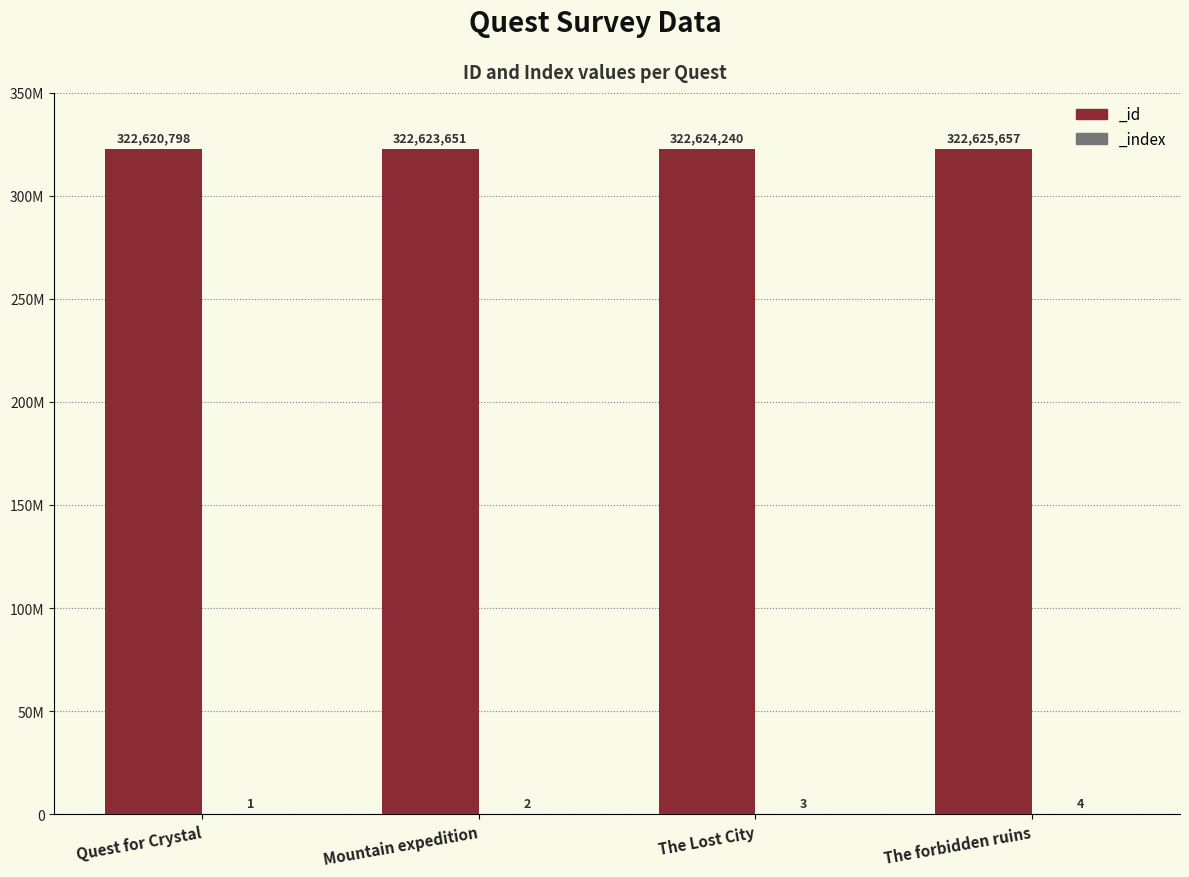

List the series in order of their overall mean, highest first.

_id, _index